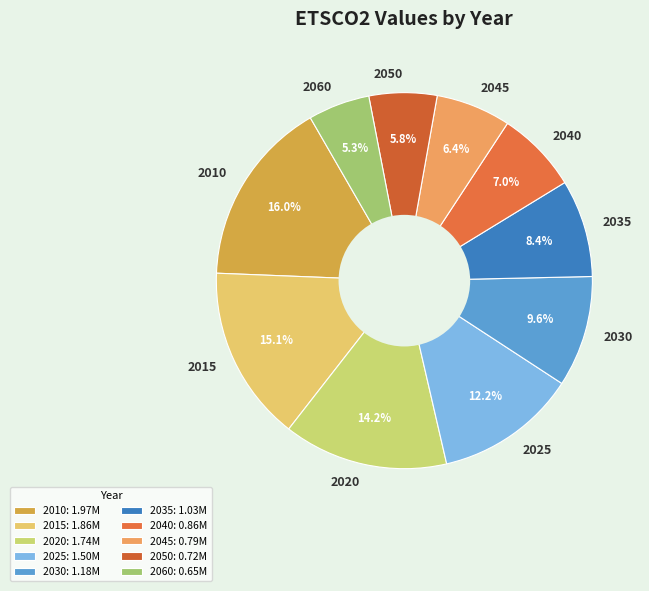

To the nearest percent, what is the difference between the largest and smallest slice percentages?

11%